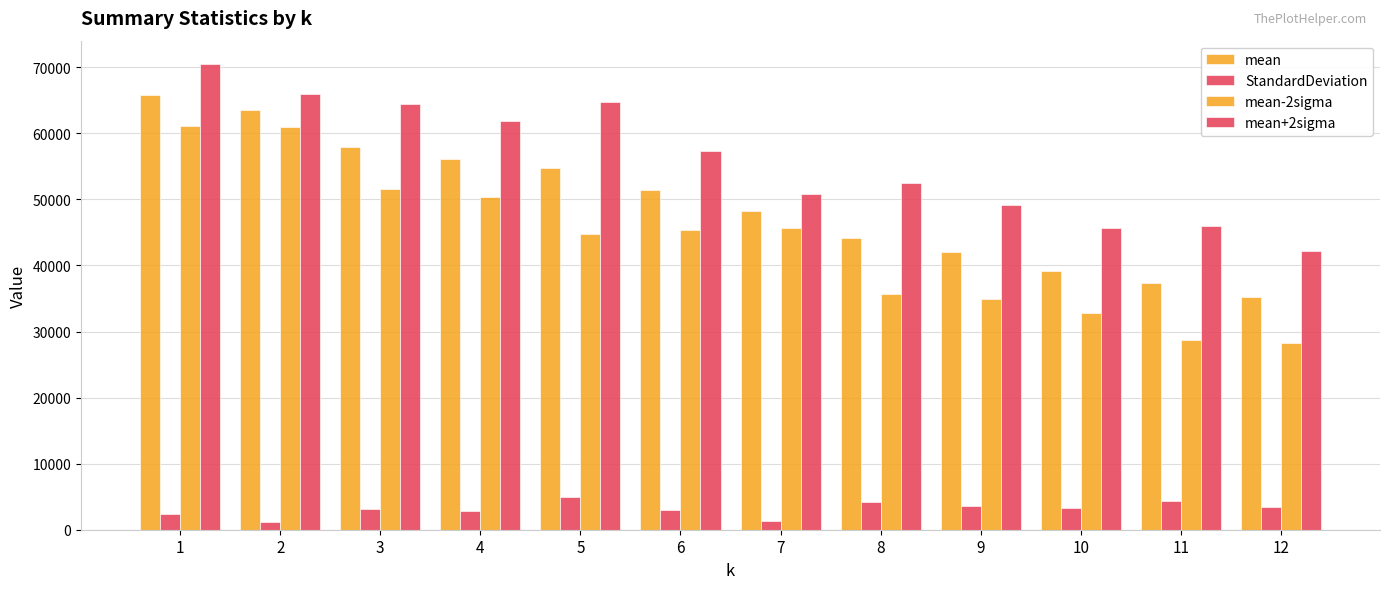

What is the approximate value of mean at 5?

54729.3